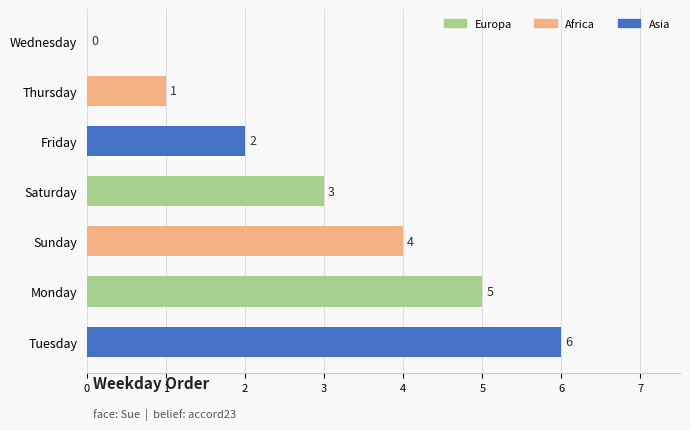

Are the bars grouped side by side (vs. stacked)?

No